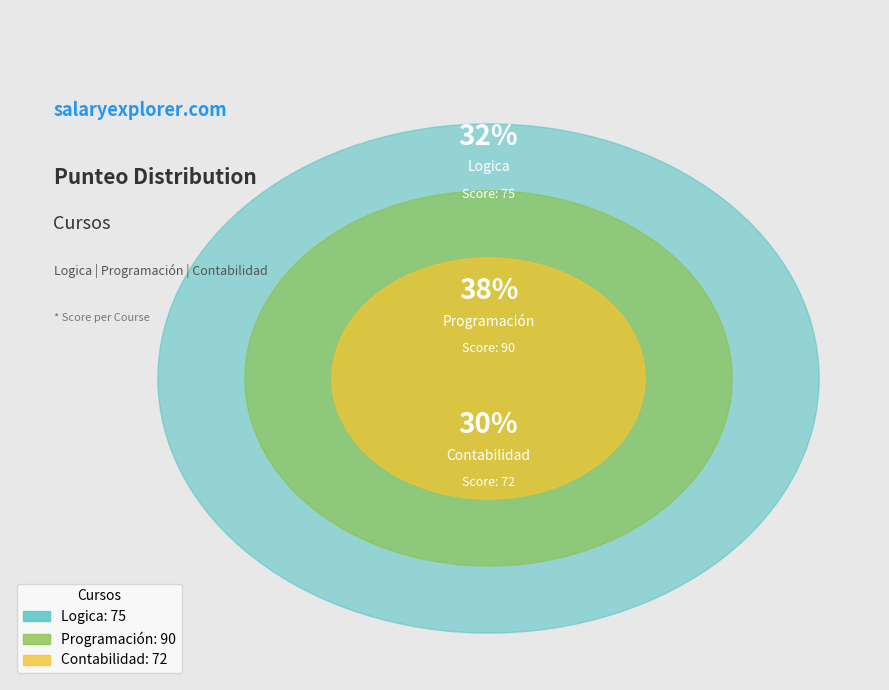

To the nearest percent, what percentage of the pie is Programación?

38%